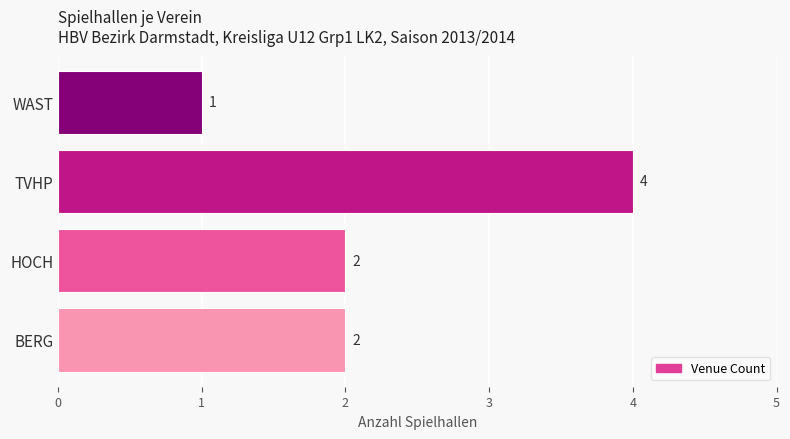

How many values are between 2 and 4?

3